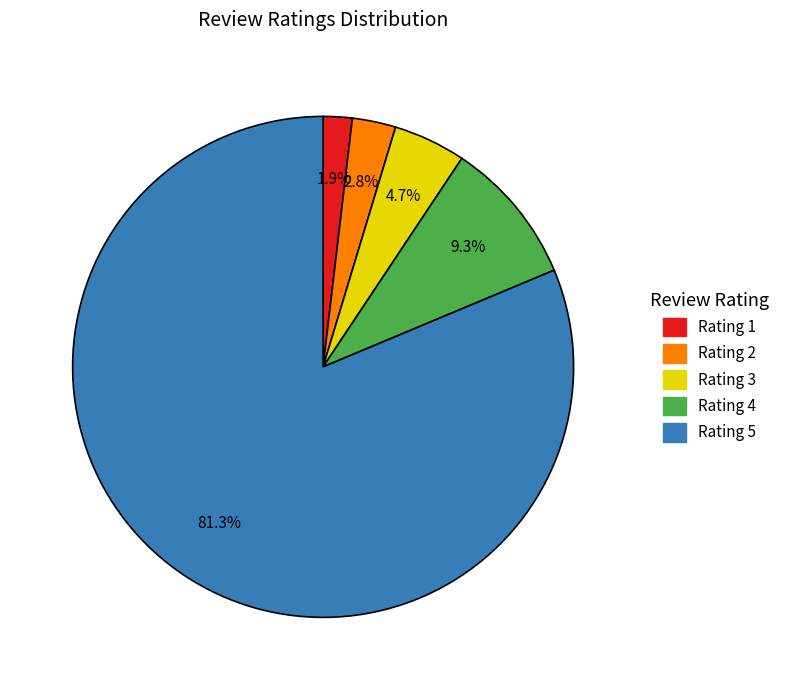

True or false: Rating 3 accounts for 5% of the total.

True